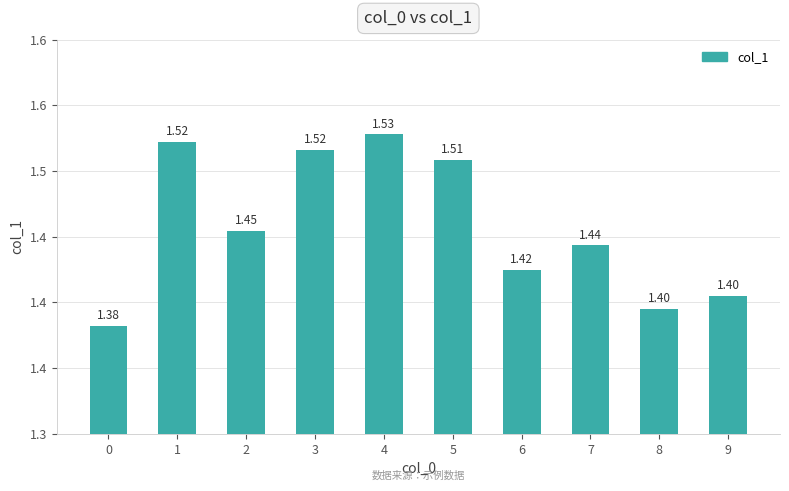

Are the bars horizontal?

No